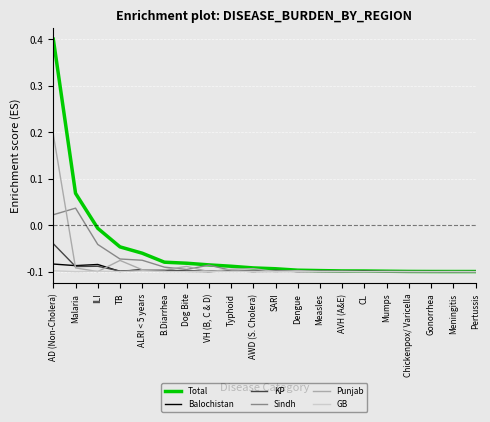

How many lines are shown in the chart?

6